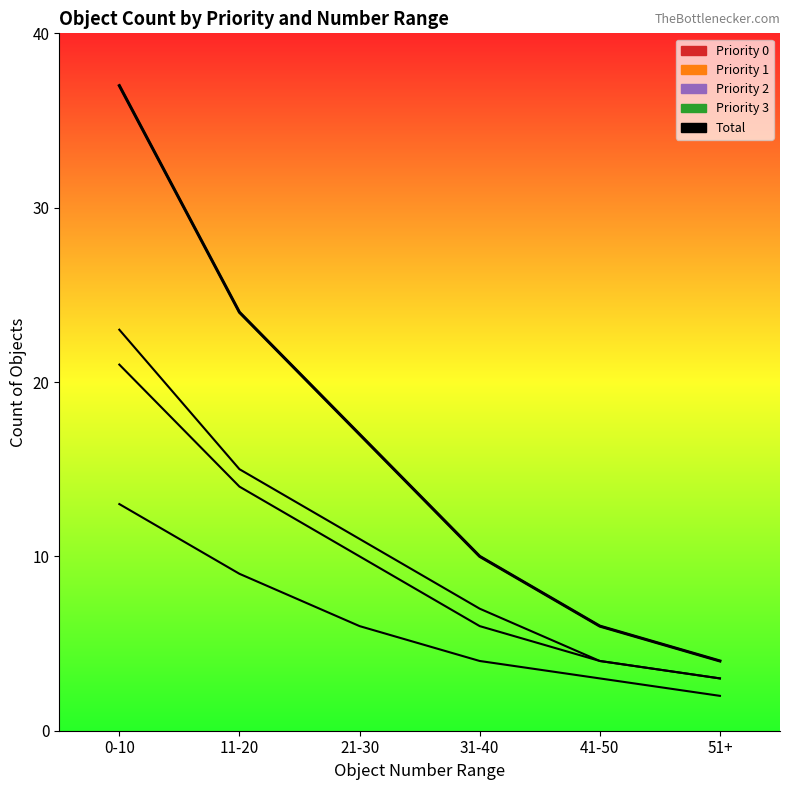

What are all the series names shown in the legend?

Priority 0, Priority 1, Priority 2, Priority 3, Total